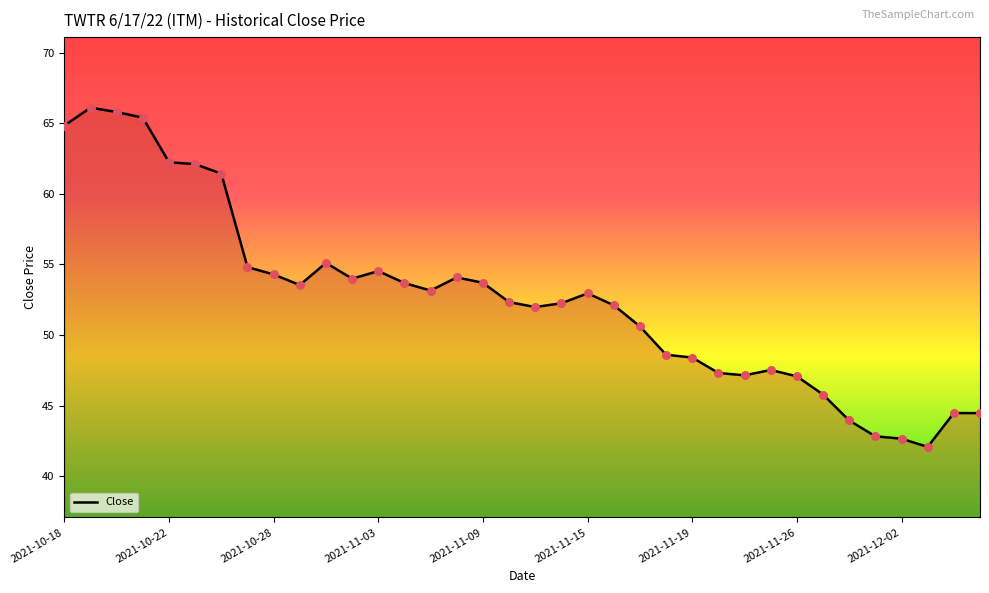

What is the greatest value displayed?

66.1